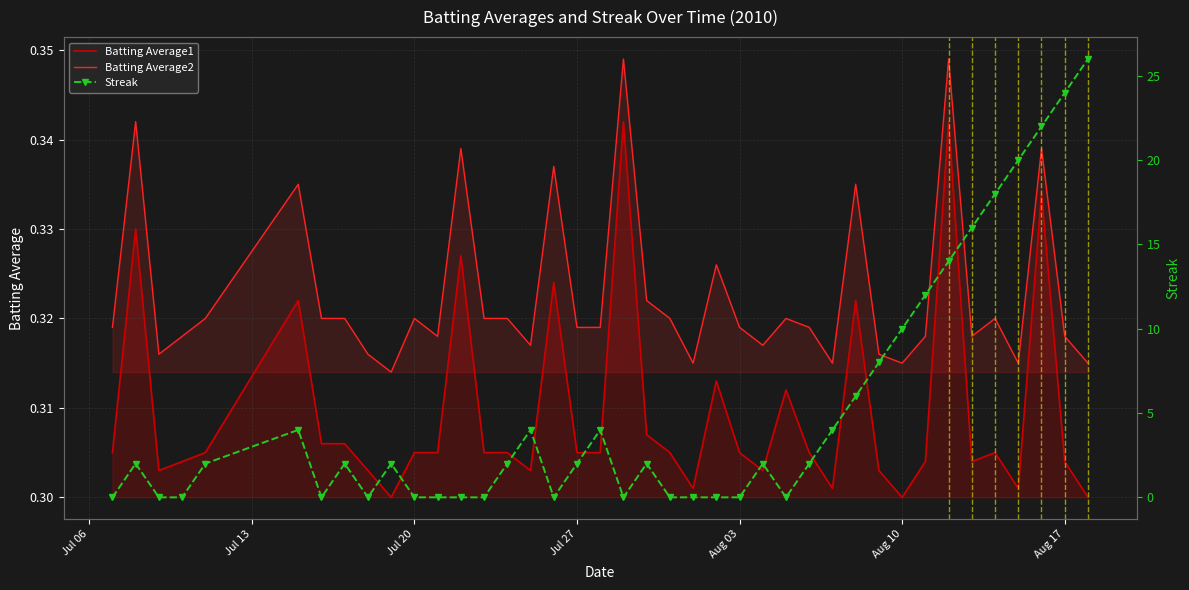

True or false: Batting Average2 and Batting Average1 cross at least once.

False